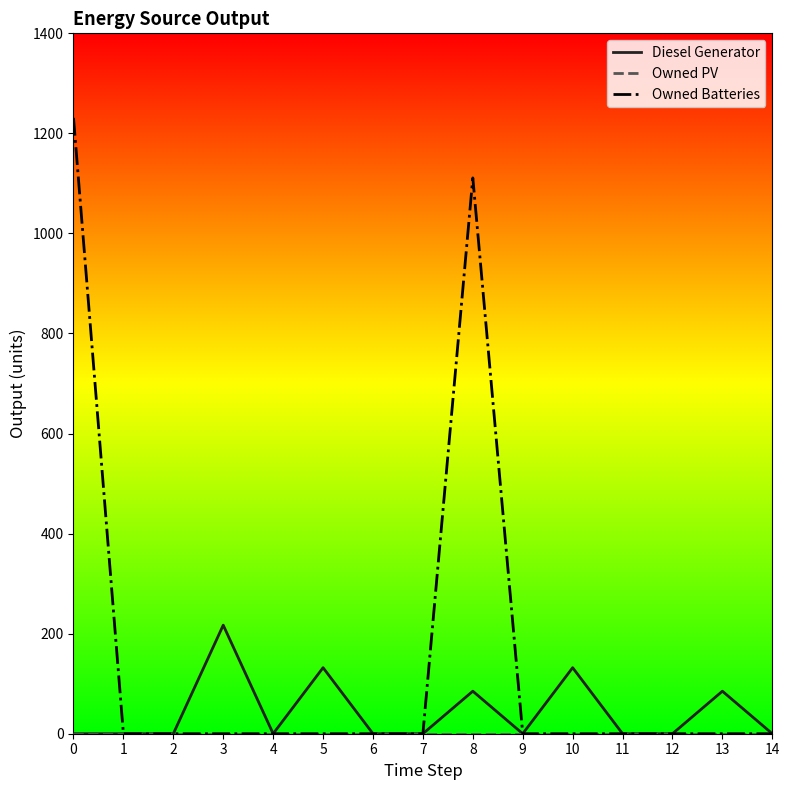

The value of Owned Batteries at 12 is 610. True or false?

False